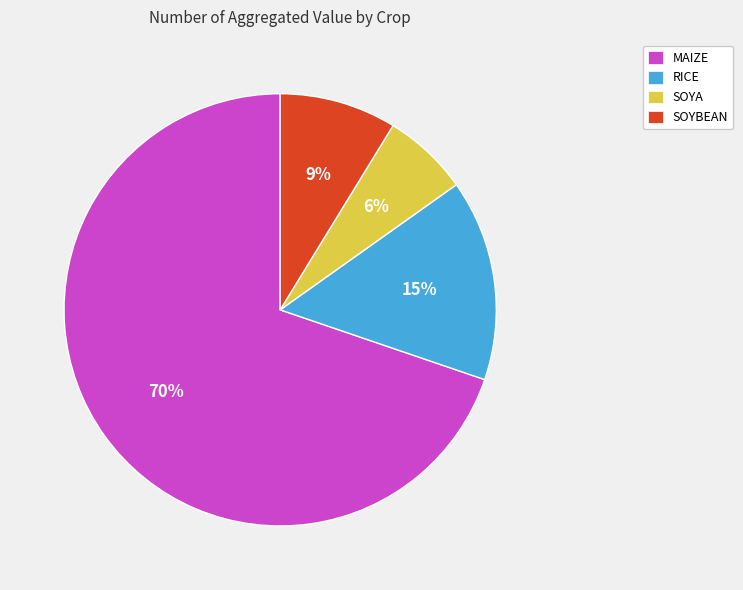

Rank the categories by value from lowest to highest.

SOYA, SOYBEAN, RICE, MAIZE